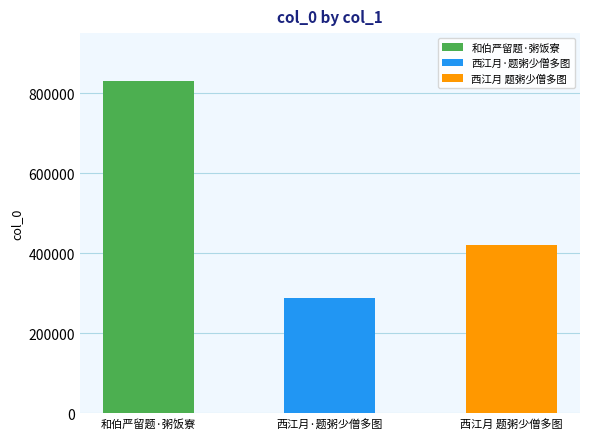

Reading left to right, transcribe all the data shown in this chart.

和伯严留题·粥饭寮=830704	西江月·题粥少僧多图=287557	西江月 题粥少僧多图=419160